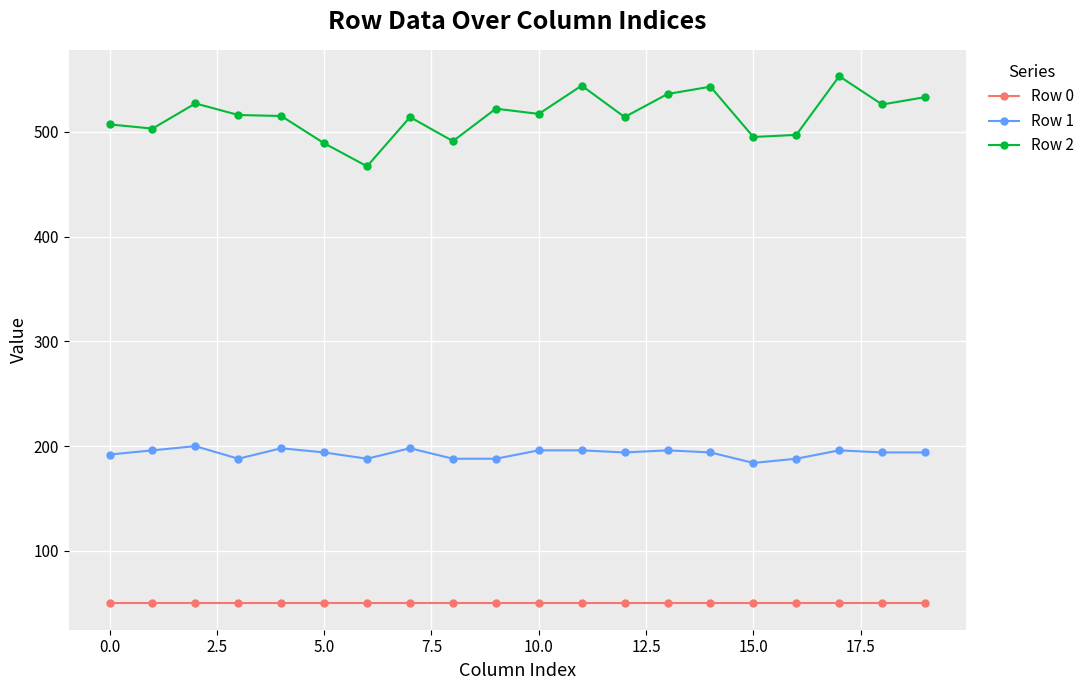

What is the lowest value of the Row 2 series?

467